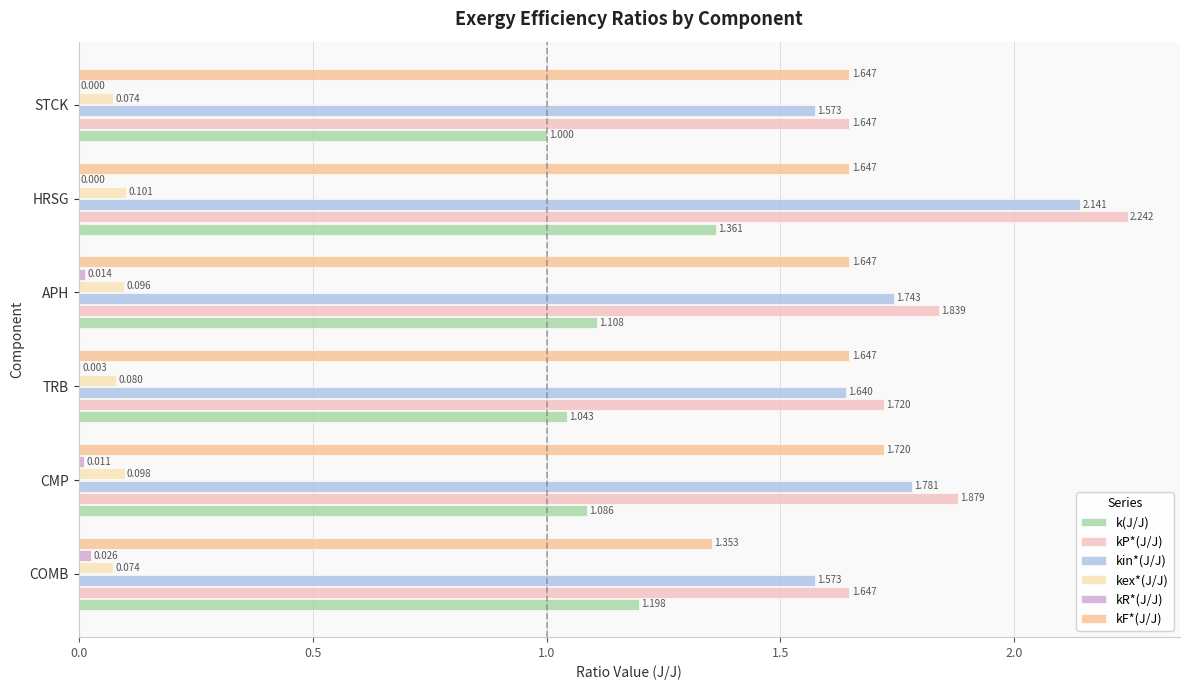

Which series has the widest spread of values?

kP*(J/J)